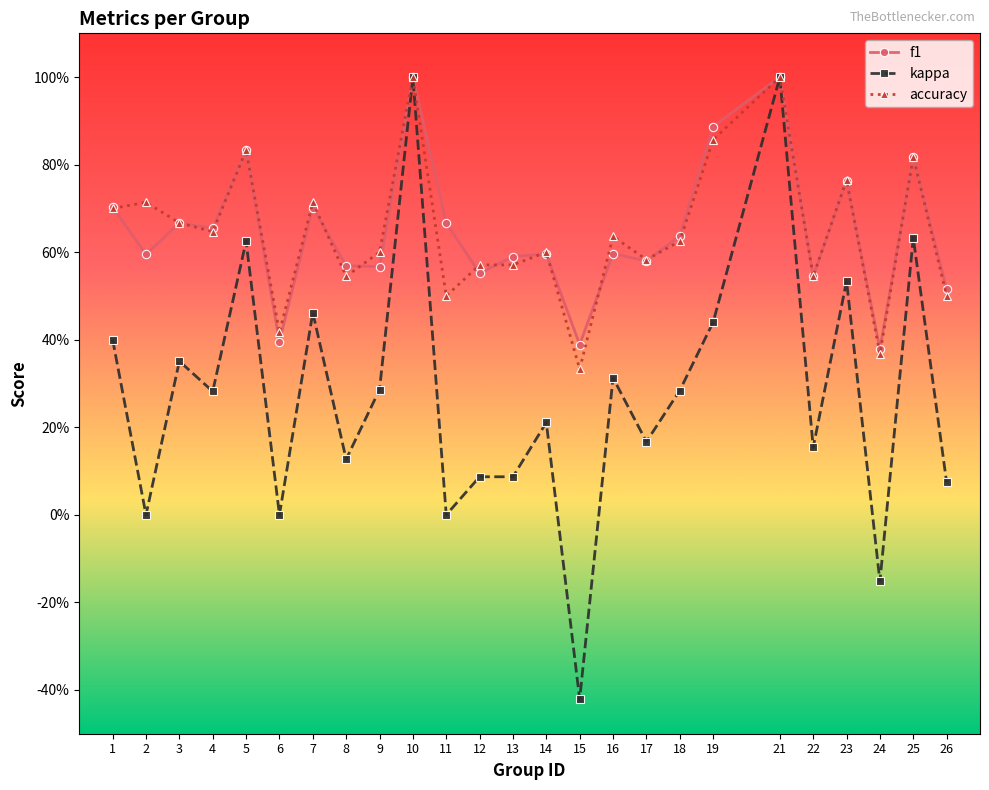

True or false: kappa and accuracy intersect in this chart.

False